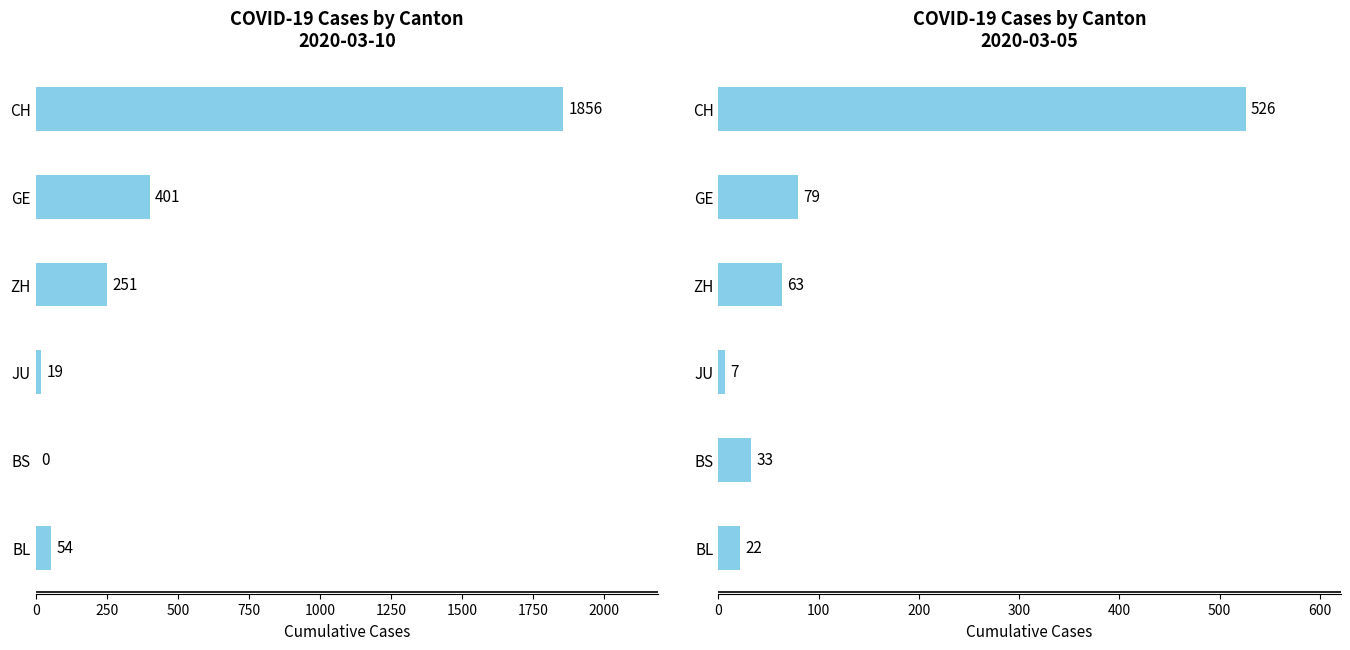

How many bars are there in each group?

2